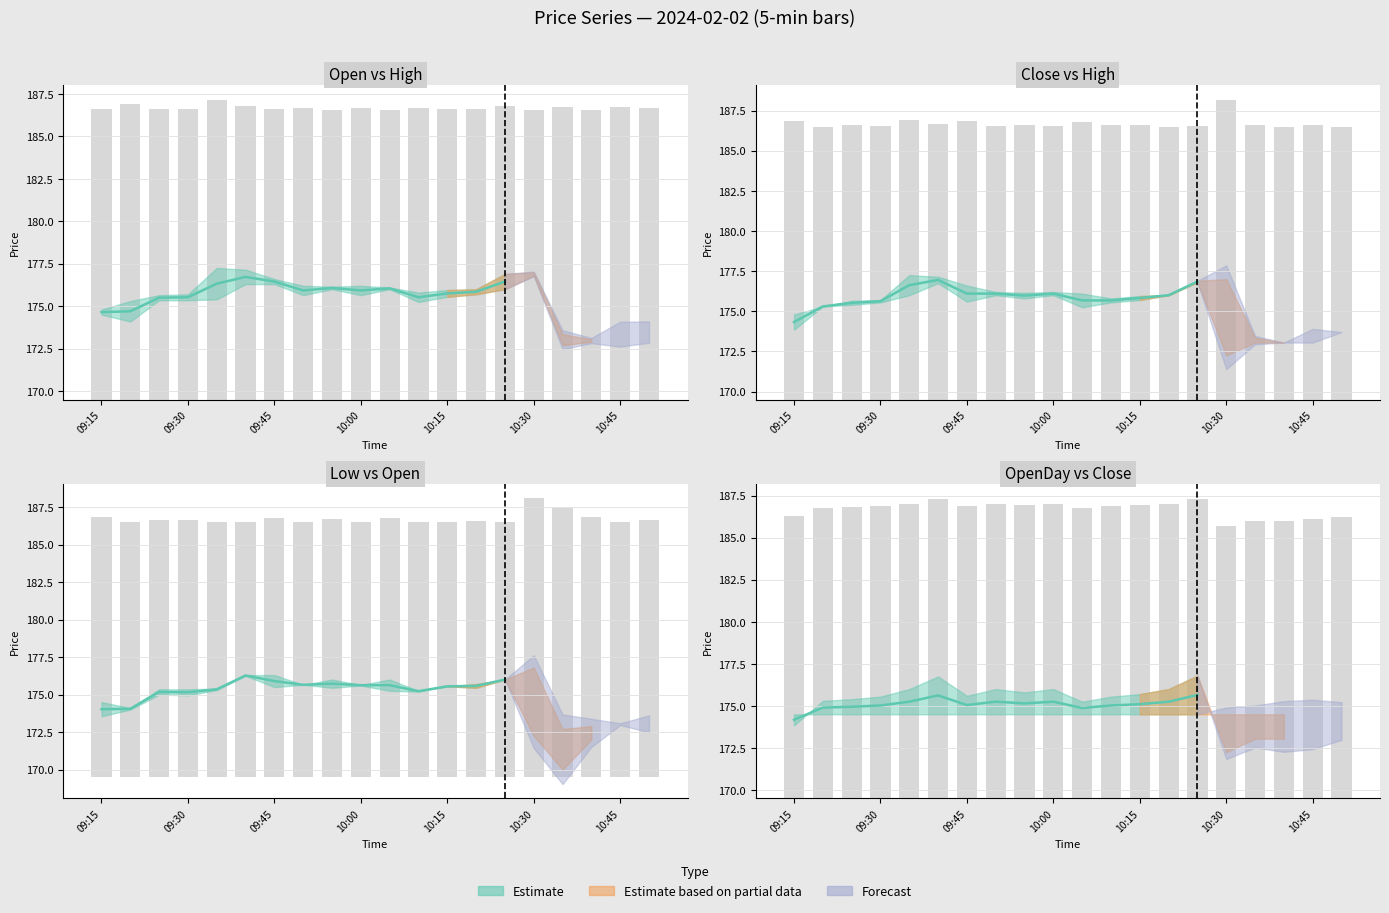

Reading left to right, list all the values displayed in this chart.

Open: 174.7	174.7	175.5	175.5	176.3	176.7	176.4	175.9	176.1	175.9	176.1	175.5	175.8	175.8	176.4
Close: 174.3	175.3	175.5	175.6	176.6	176.9	176.1	176.1	176.0	176.1	175.7	175.7	175.8	176.0	176.9
Low: 174.0	174.1	175.2	175.1	175.4	176.3	175.9	175.7	175.7	175.6	175.6	175.2	175.6	175.6	176.0
OpenDay: 174.2	174.9	174.9	175.0	175.2	175.6	175.1	175.2	175.2	175.2	174.9	175.0	175.1	175.2	175.7